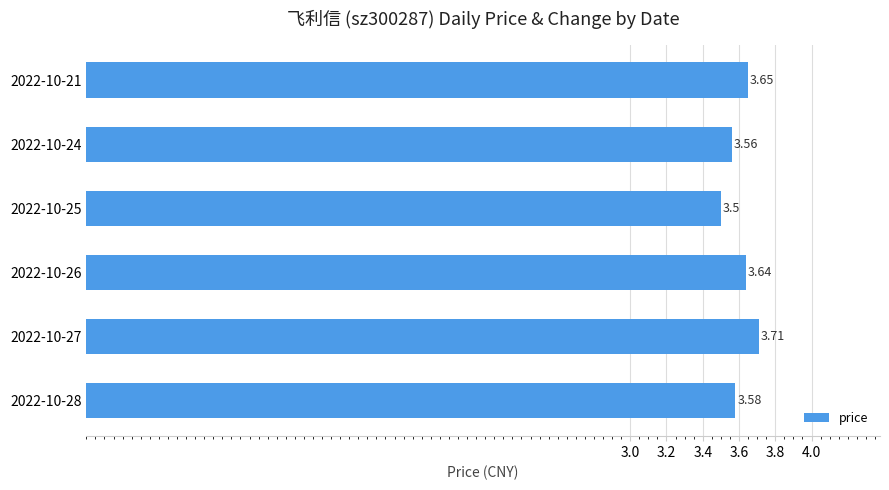

At which category does the chart reach its peak across all series?

2022-10-27